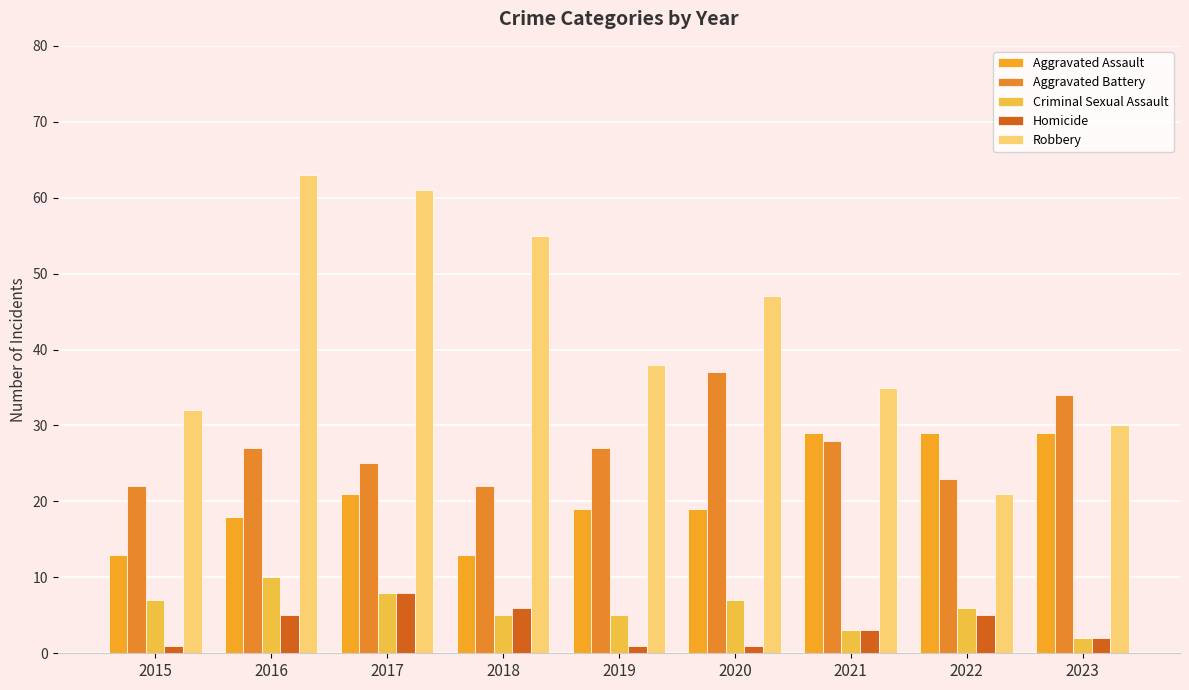

Reading left to right, list all the values displayed in this chart.

Aggravated Assault: 2015=13	2016=18	2017=21	2018=13	2019=19	2020=19	2021=29	2022=29	2023=29
Aggravated Battery: 2015=22	2016=27	2017=25	2018=22	2019=27	2020=37	2021=28	2022=23	2023=34
Criminal Sexual Assault: 2015=7	2016=10	2017=8	2018=5	2019=5	2020=7	2021=3	2022=6	2023=2
Homicide: 2015=1	2016=5	2017=8	2018=6	2019=1	2020=1	2021=3	2022=5	2023=2
Robbery: 2015=32	2016=63	2017=61	2018=55	2019=38	2020=47	2021=35	2022=21	2023=30